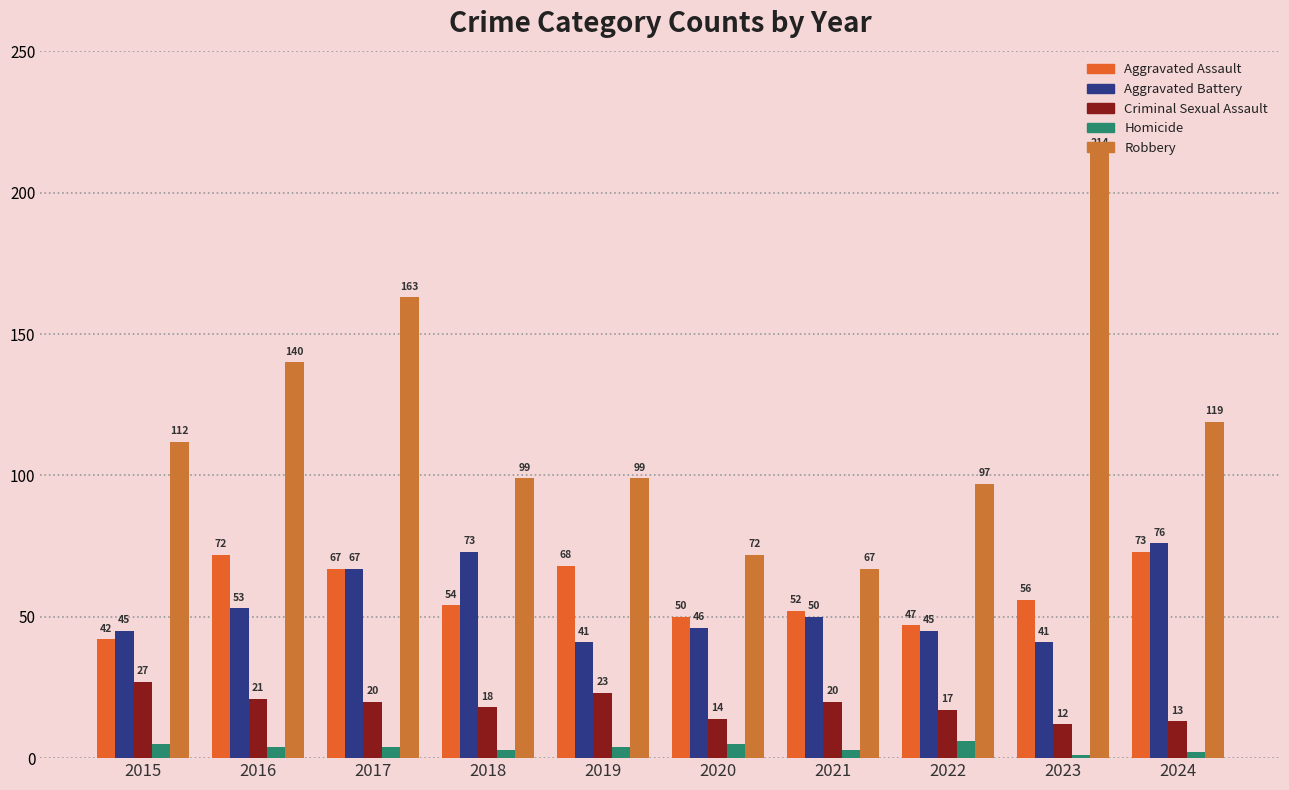

Is it true that Homicide equals 7 at 2019?

False